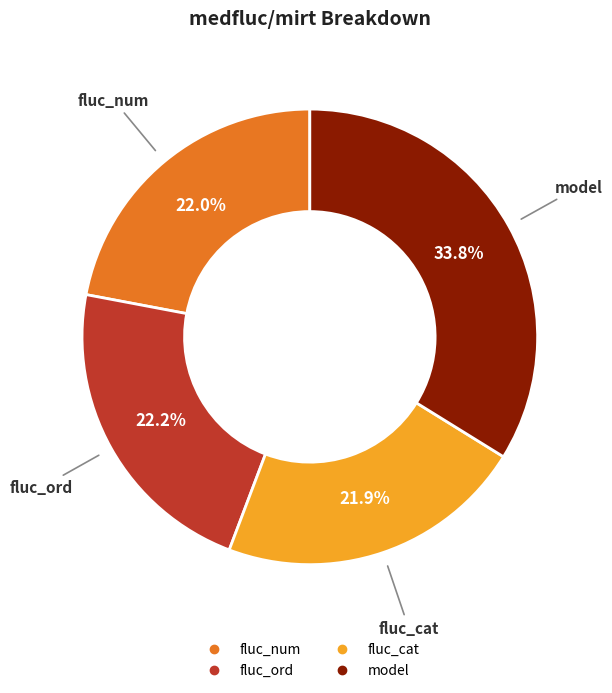

What portion of the pie excludes fluc_num?

78.0%